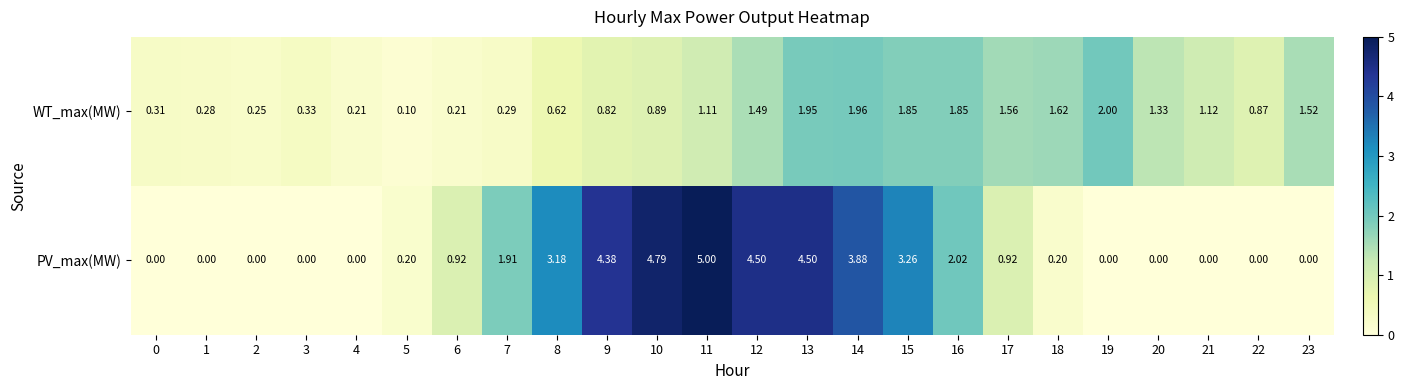

Rank the series at 19 from lowest to highest value.

PV_max(MW), WT_max(MW)